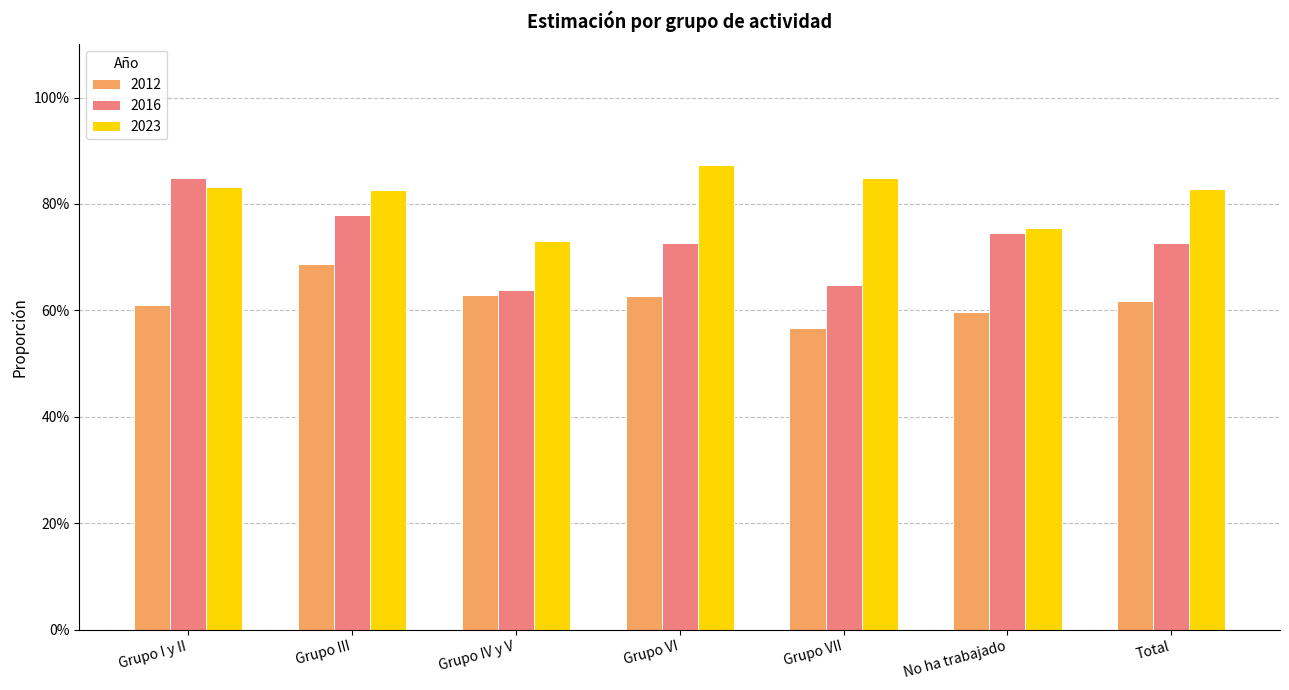

What is the total value across all series at Grupo IV y V?

2.0